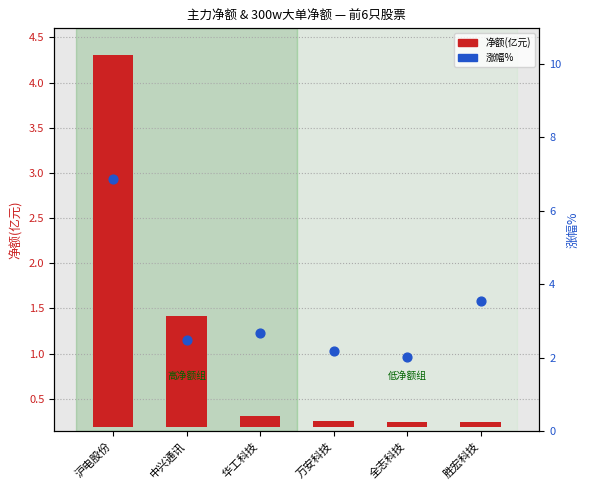

At which category is the sum across all series the highest?

沪电股份